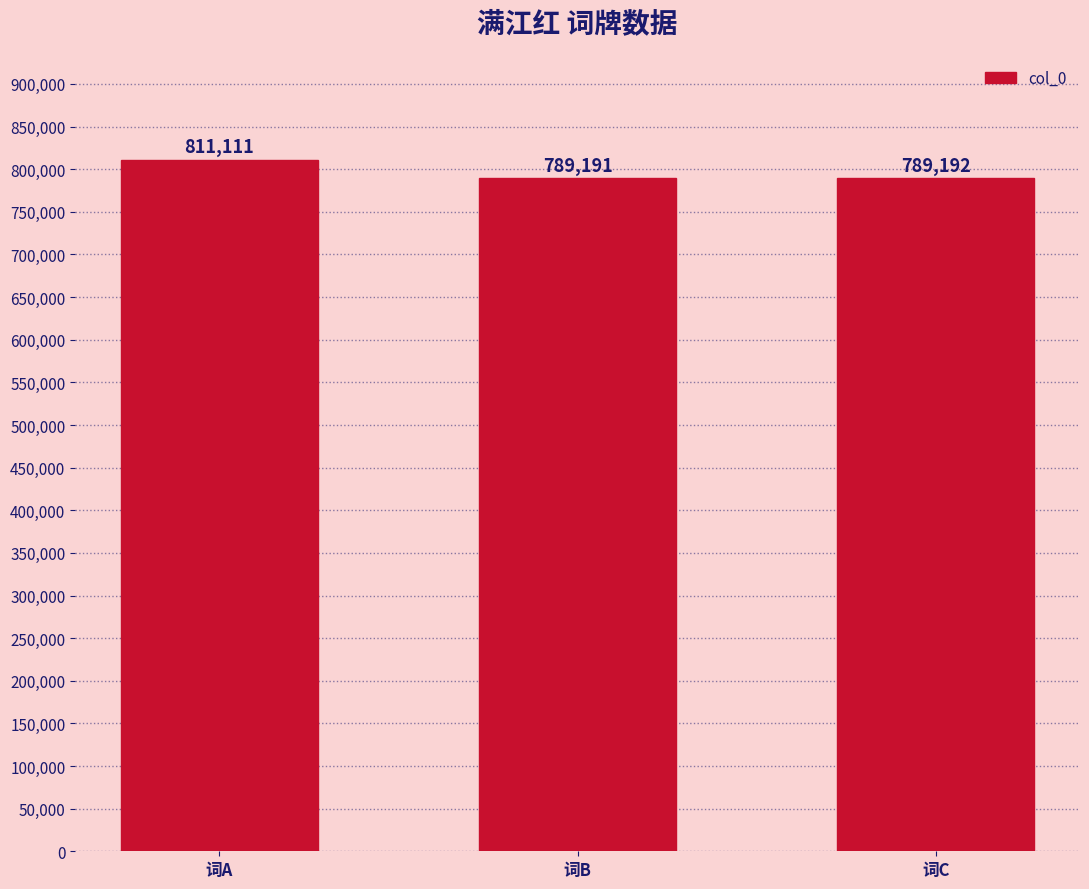

Is it true that the value at 词C is 789192?

True